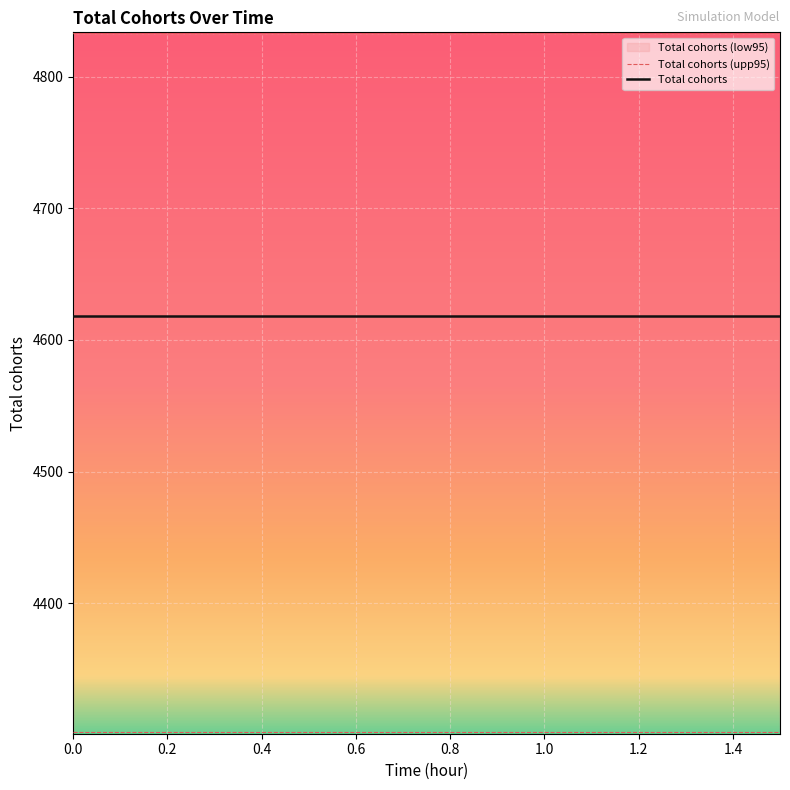

List the series in order of their peak value, lowest first.

Total cohorts, Total cohorts (upp95)